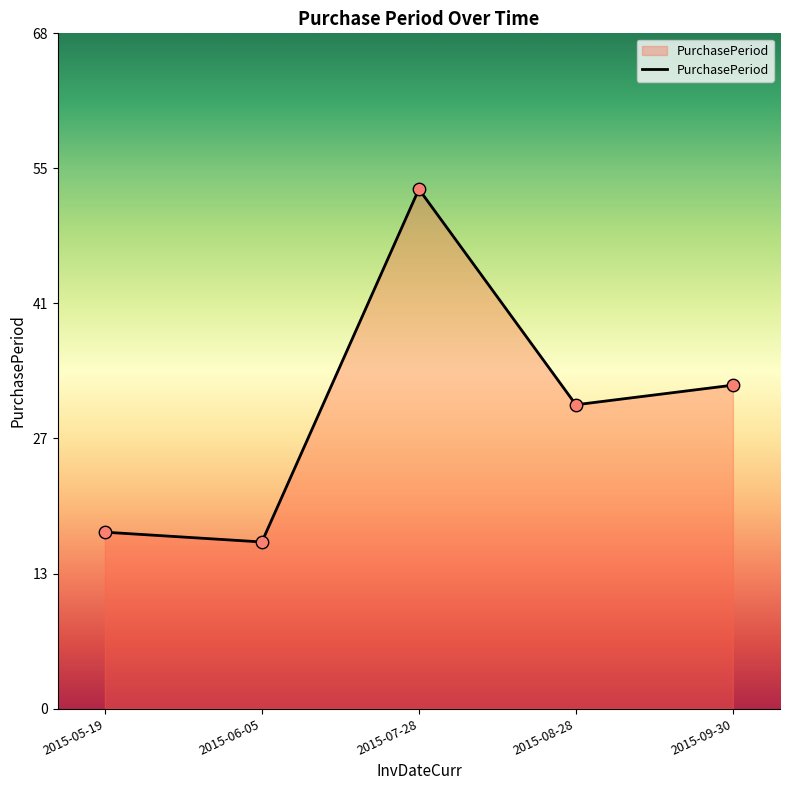

What is the change in value from 2015-06-05 to 2015-09-30?

+16